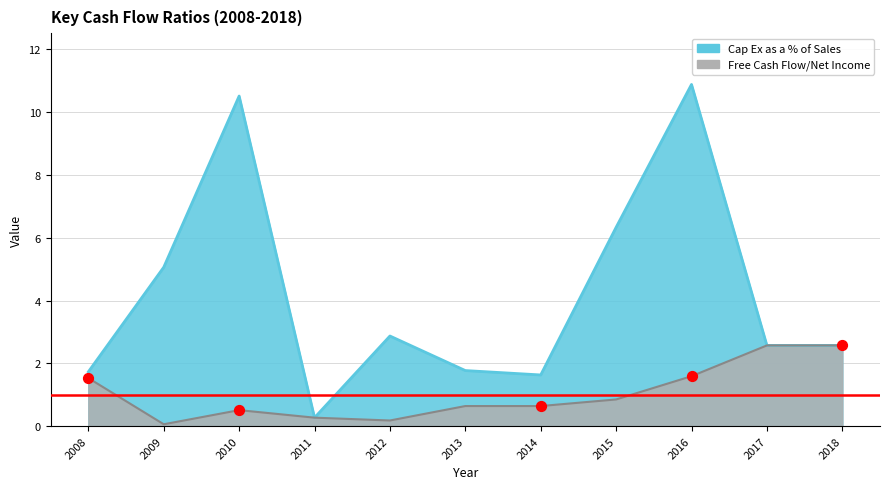

What is the change in value from 2009 to 2018?

+2.5